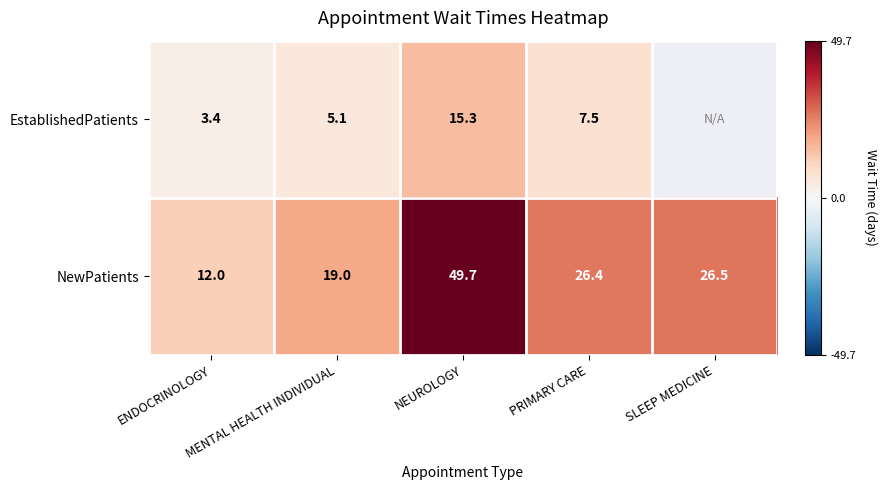

Count the number of data series in this chart.

2